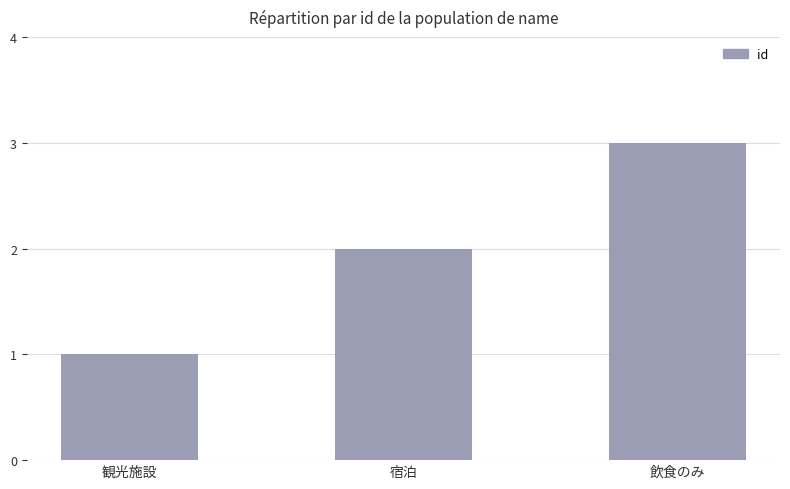

At which category does the chart reach its minimum across all series?

観光施設